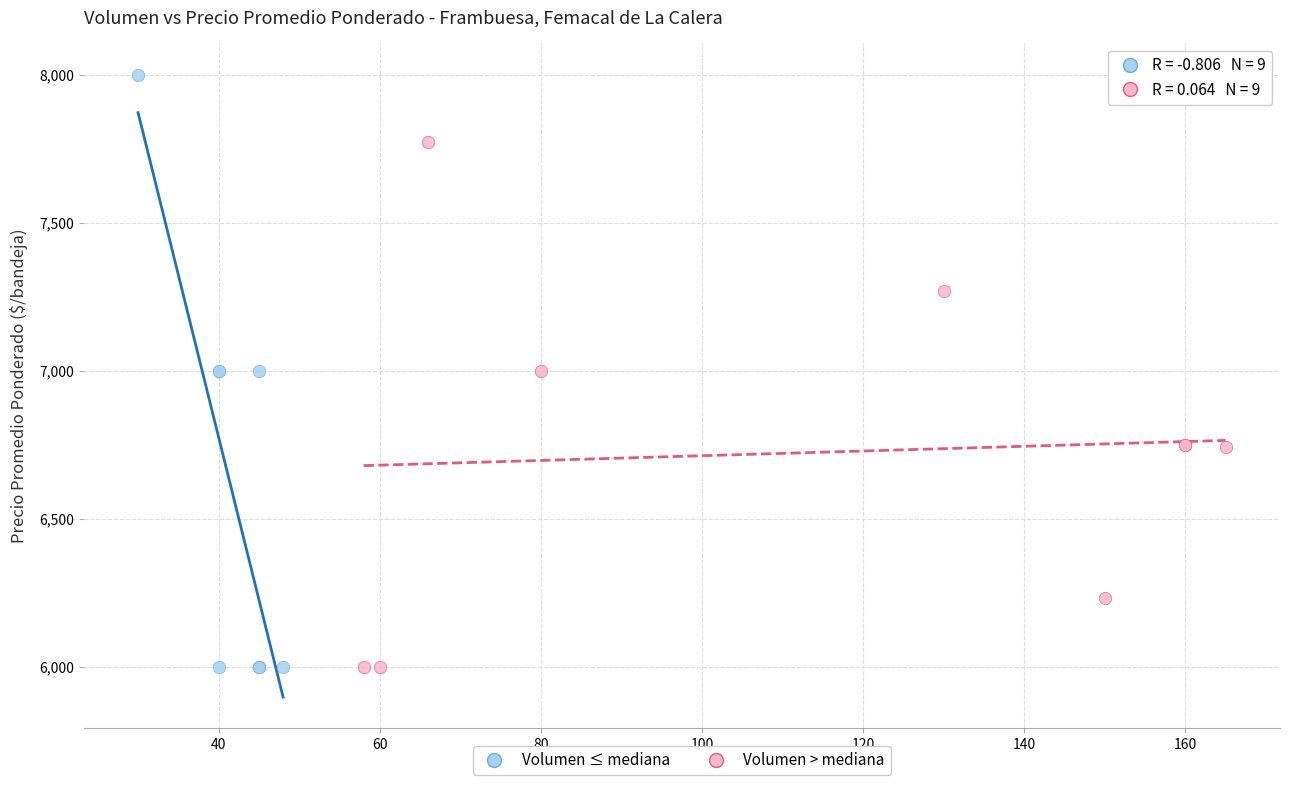

Which series has the largest Y range (max minus min)?

Volumen ≤ mediana